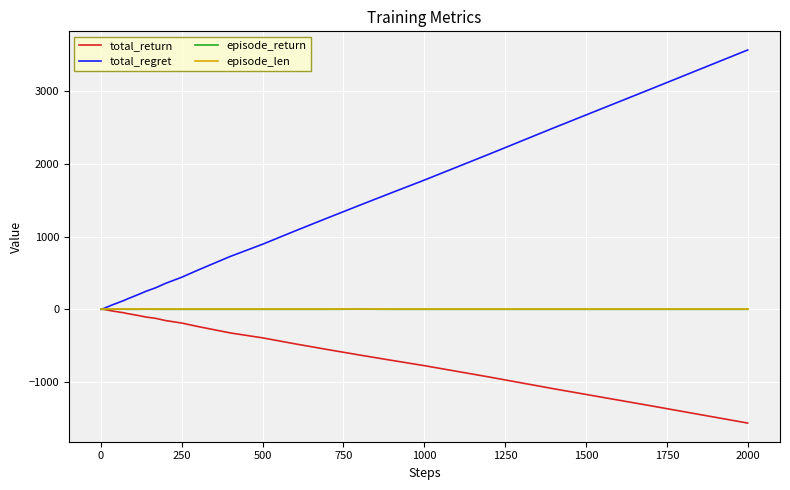

Count the number of data series in this chart.

4